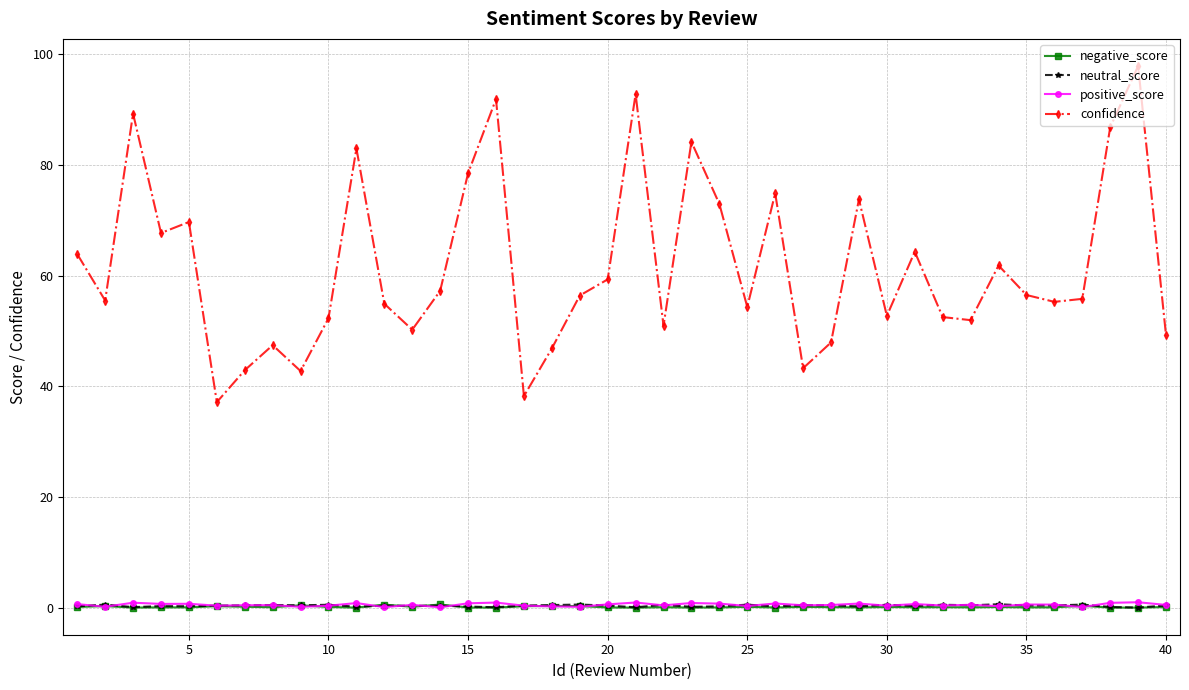

Which series has the largest range (max minus min)?

confidence